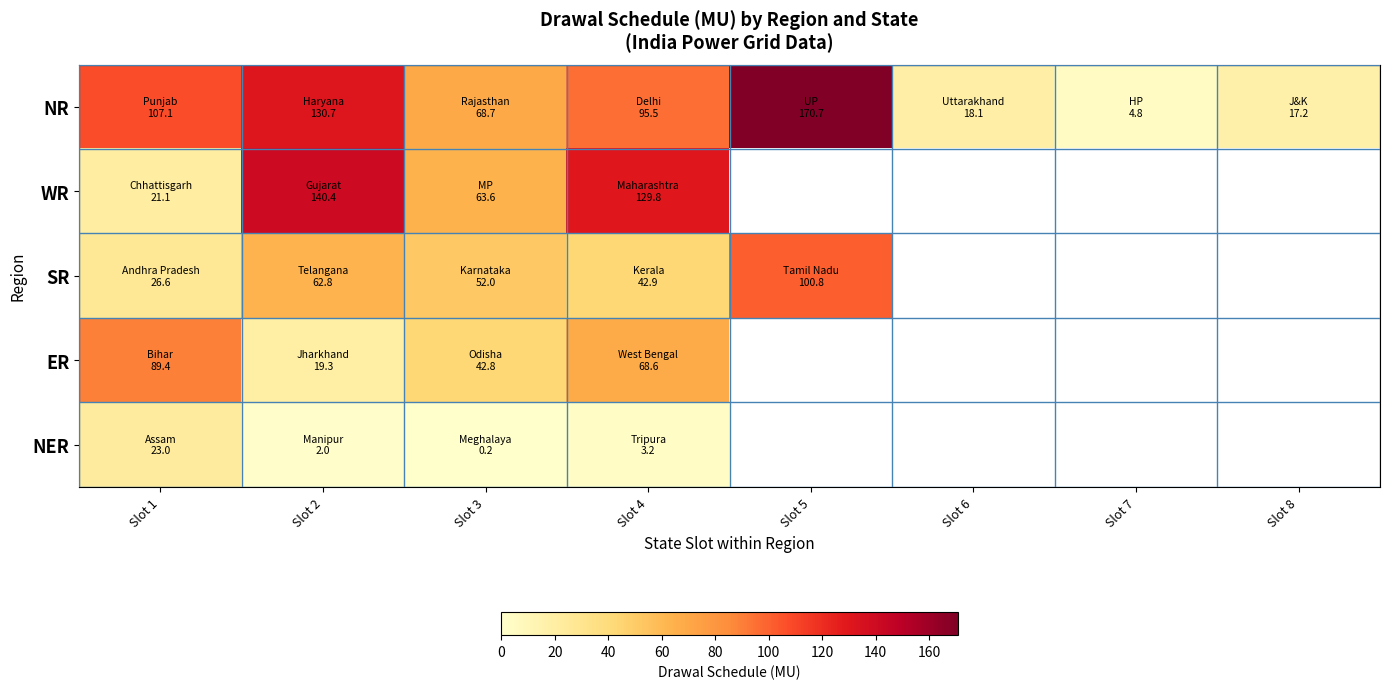

Rank the series at Slot 4 from lowest to highest value.

NER, SR, ER, NR, WR